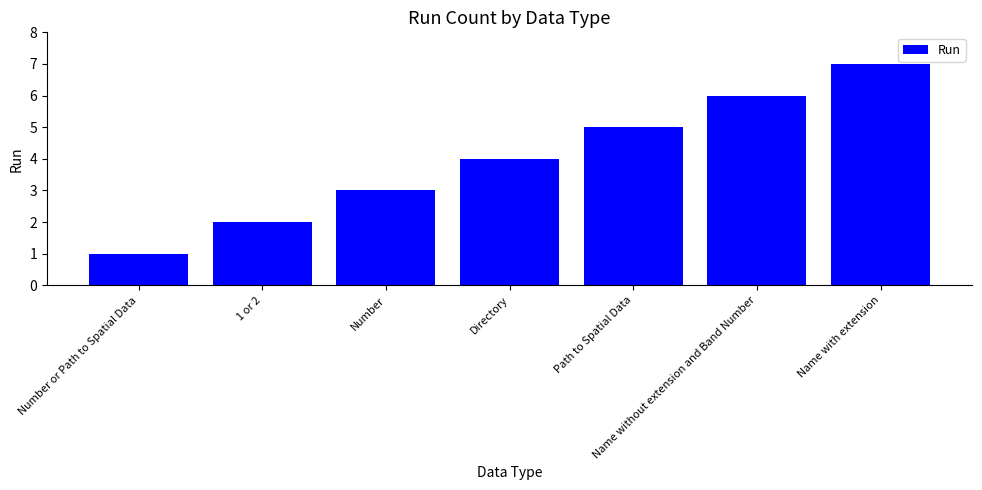

What is the ratio of the value at Number or Path to Spatial Data to the value at Number?

0.3